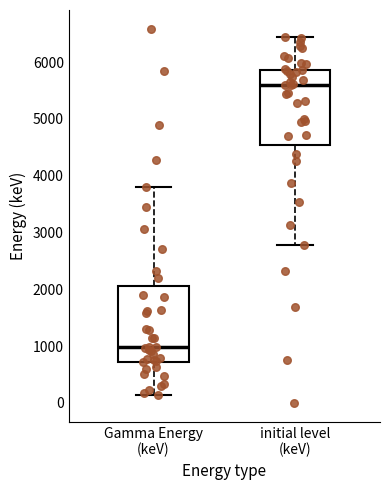

Reading left to right, read every box against the y-axis: the position of its median line, the range the box covers, and the ends of its whiskers. The values are not printed on the chart, so give them approximately, as read against the axis.

Gamma Energy (keV): median 1000, box 700 to 2100, whiskers 100 to 3800
initial level (keV): median 5600, box 4500 to 5900, whiskers 2800 to 6500